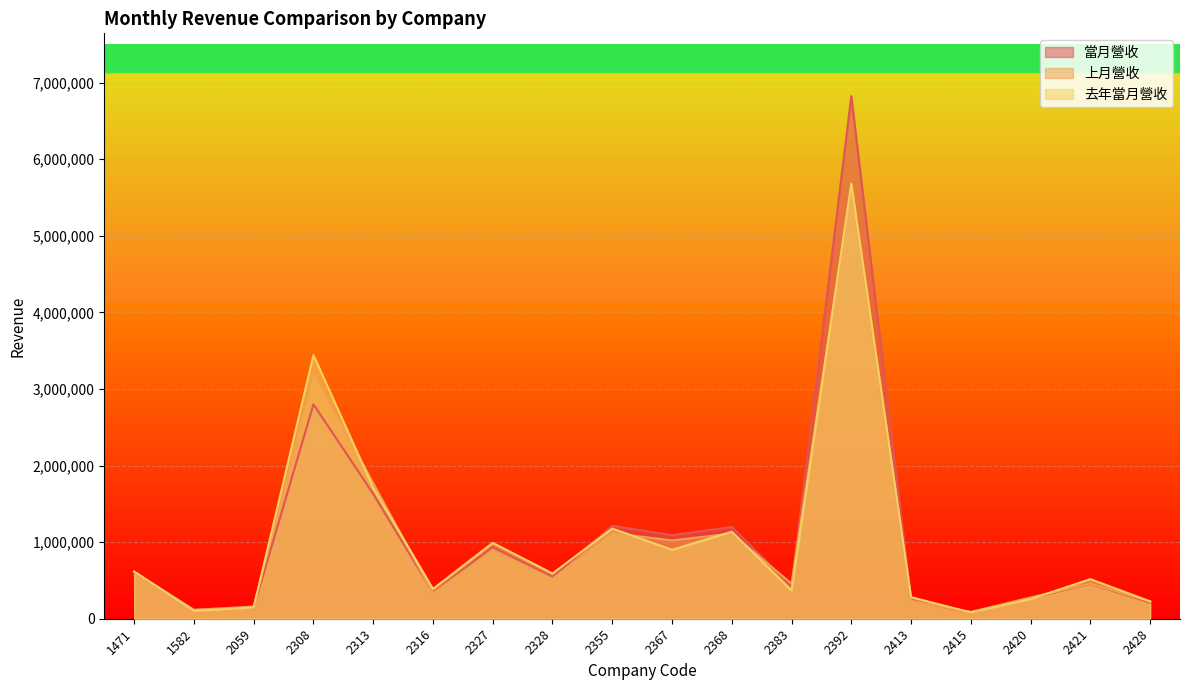

How many values in the 去年當月營收 series are below 590571?

9